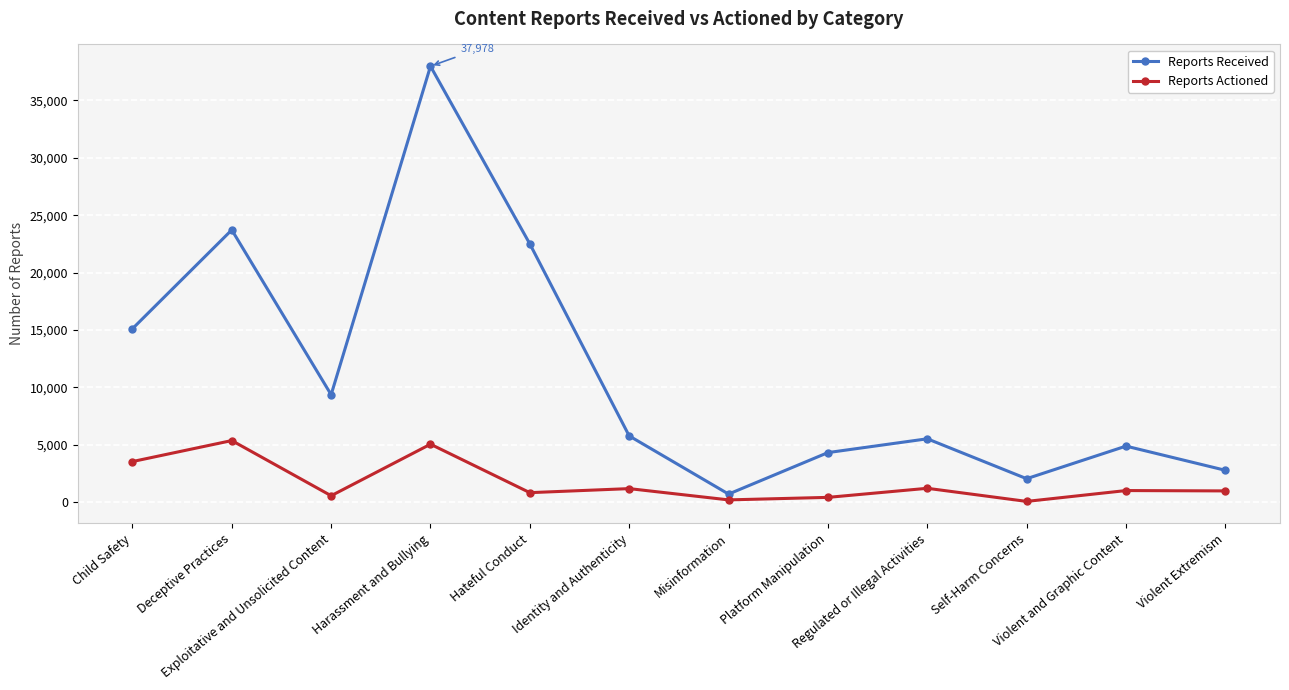

Between Child Safety and Hateful Conduct, which series saw the biggest shift?

Reports Received